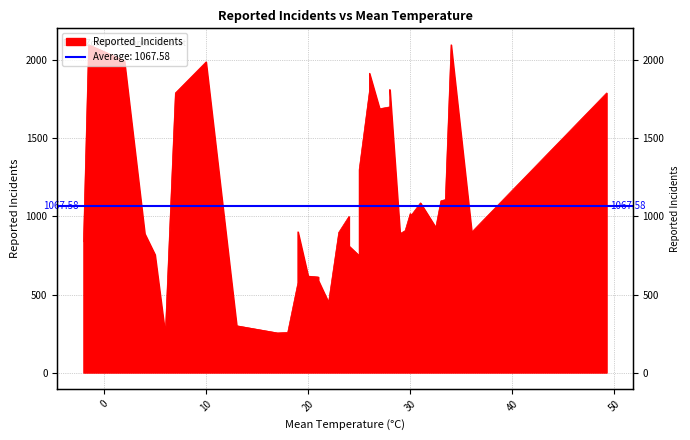

How many distinct data groups are displayed?

1